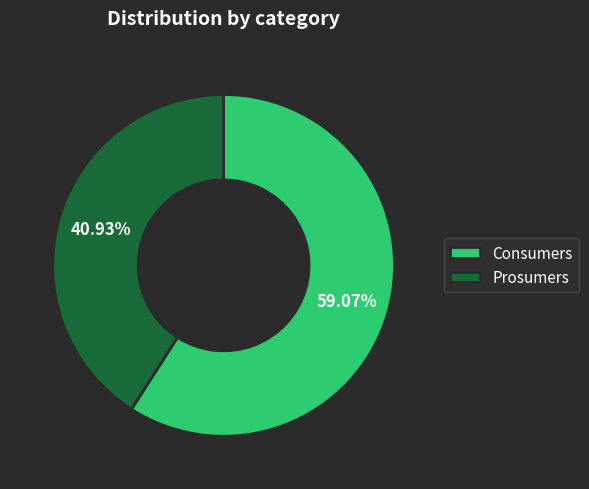

Count the number of slices in the pie.

2